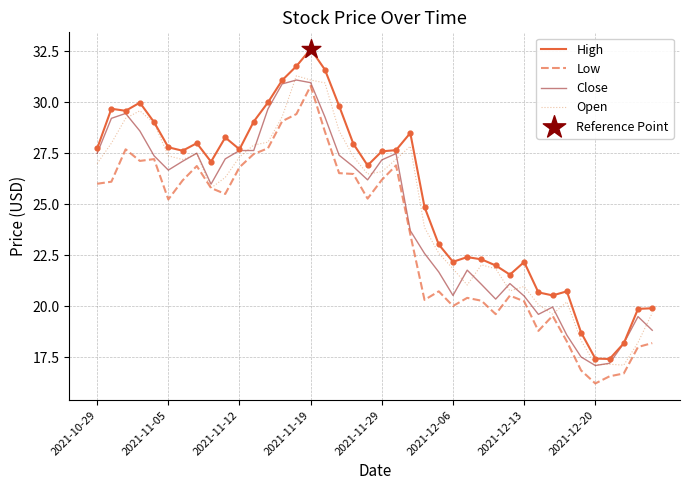

Which series has the largest total across all categories?

High